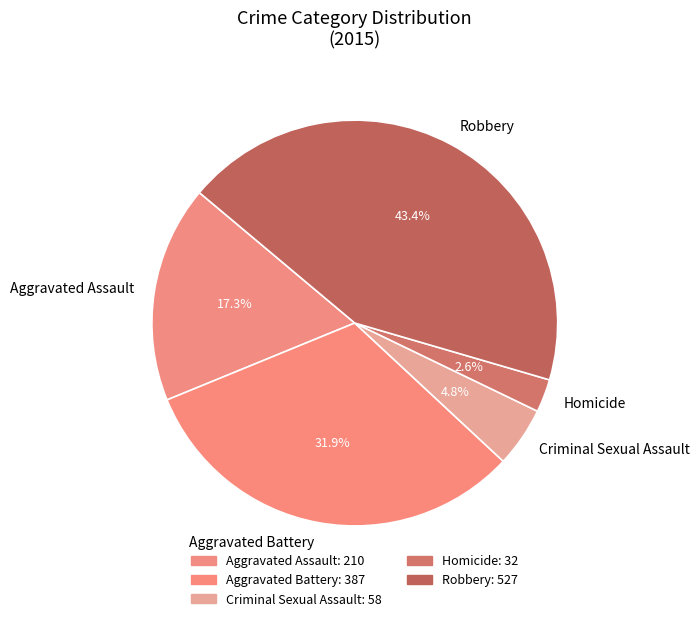

To the nearest percent, what is the average slice percentage?

20%